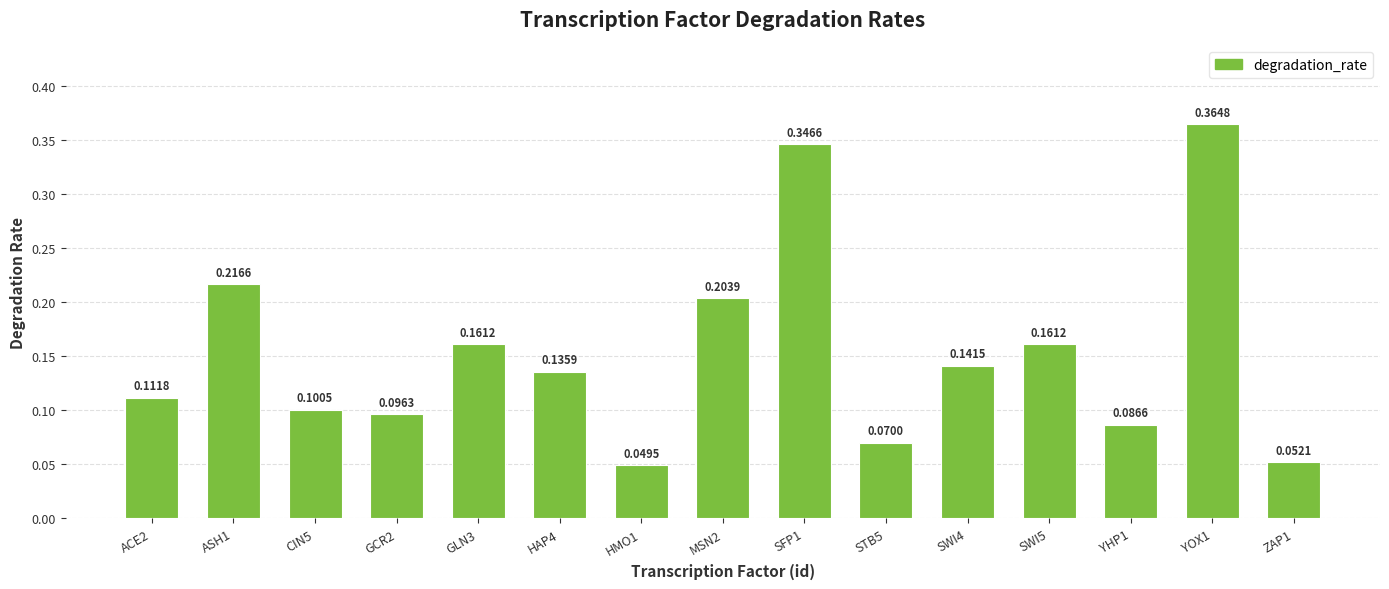

What is the change in value from HMO1 to YOX1?

+0.3